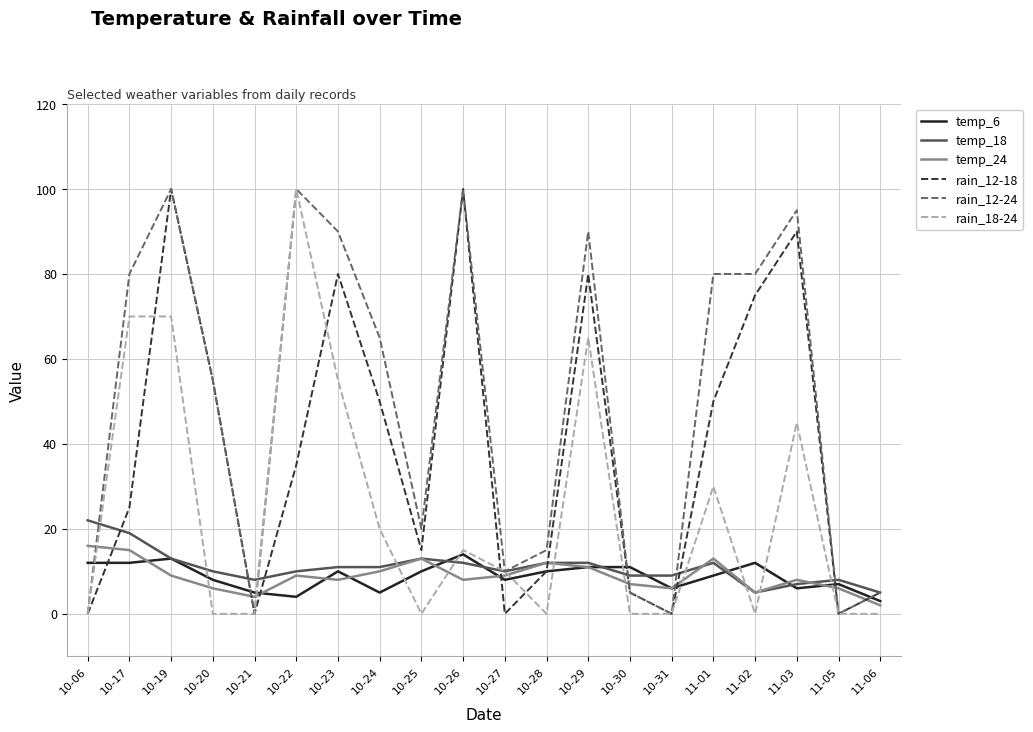

Where do rain_12-18 and temp_24 first cross each other?

10-06 and 10-17